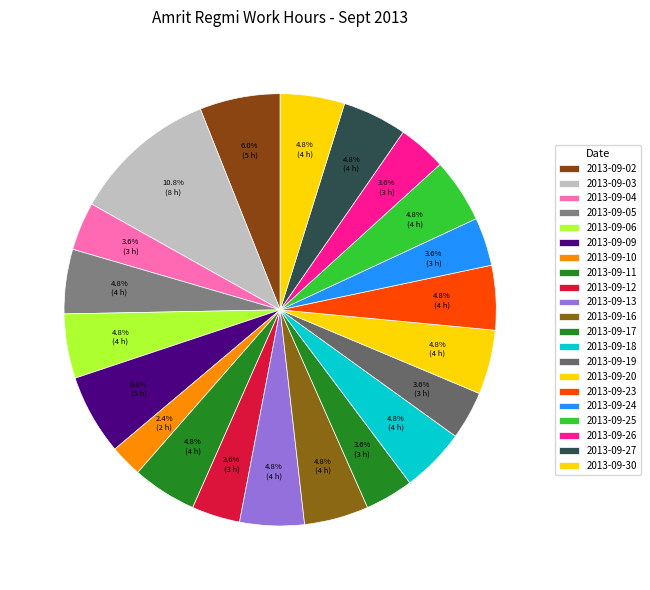

Which has a higher value, 2013-09-18 or 2013-09-23?

2013-09-18